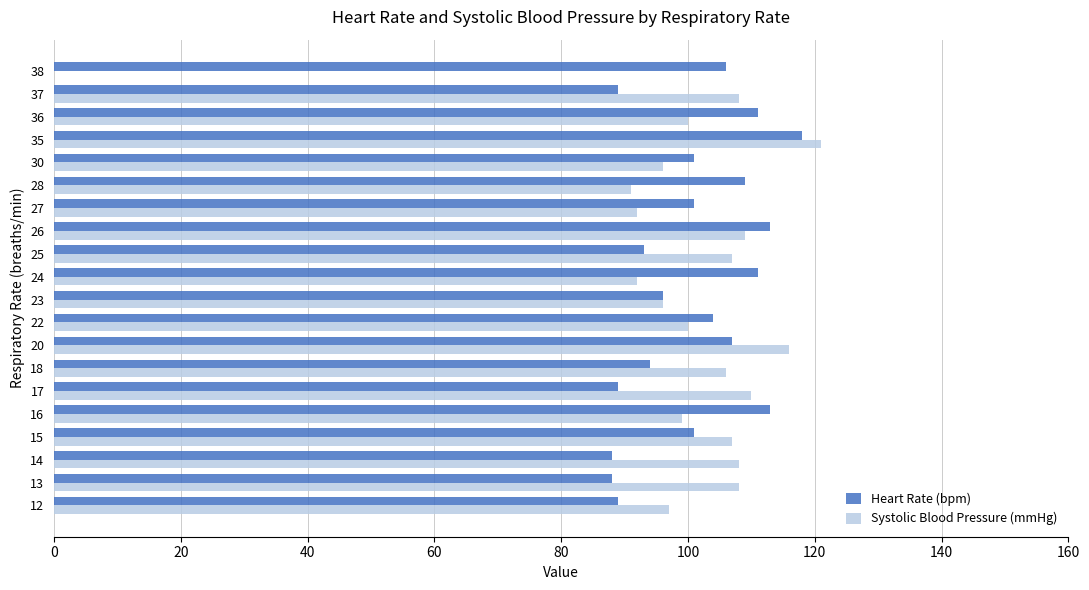

What is the maximum value for Heart Rate (bpm)?

118